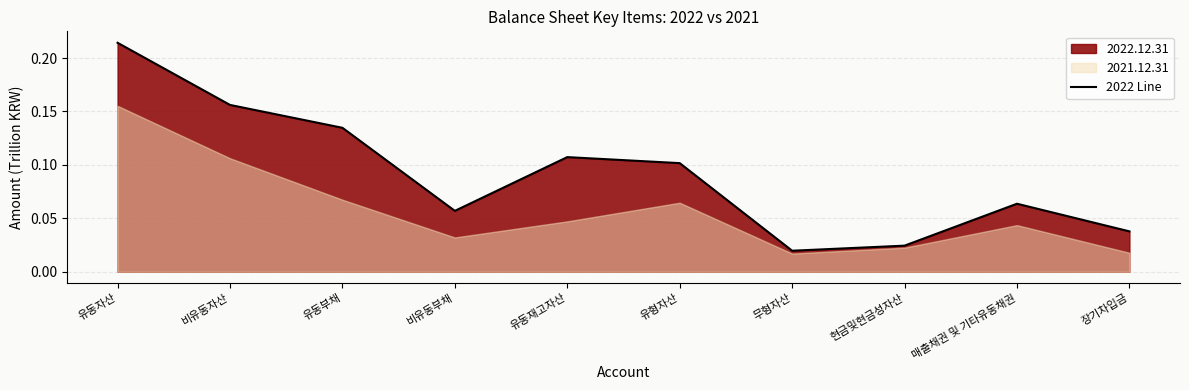

What is the label of the 10th point from the left?

장기차입금